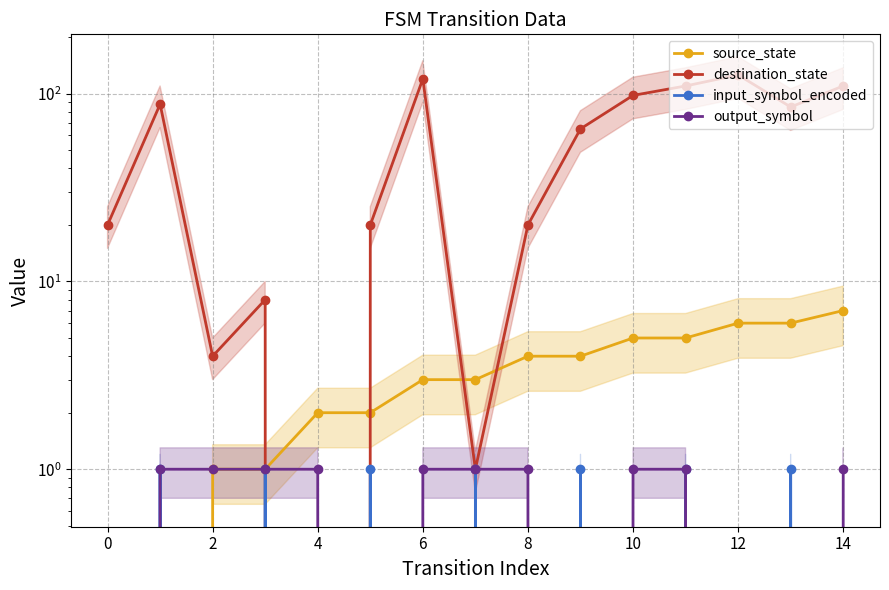

Which series has the largest range (max minus min)?

destination_state